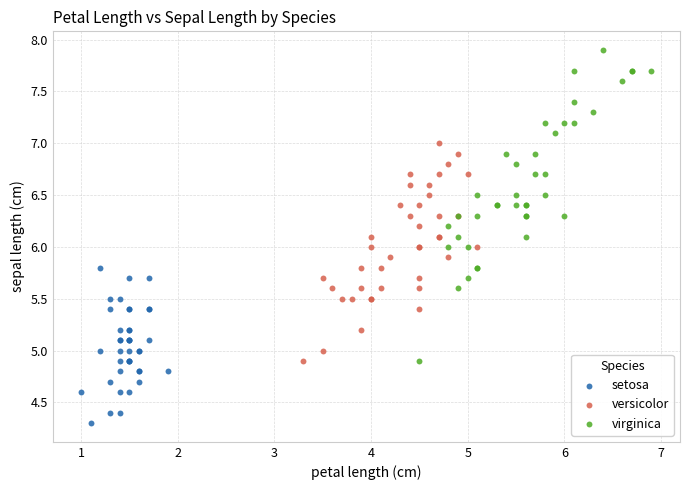

Which series has the largest Y range (max minus min)?

virginica